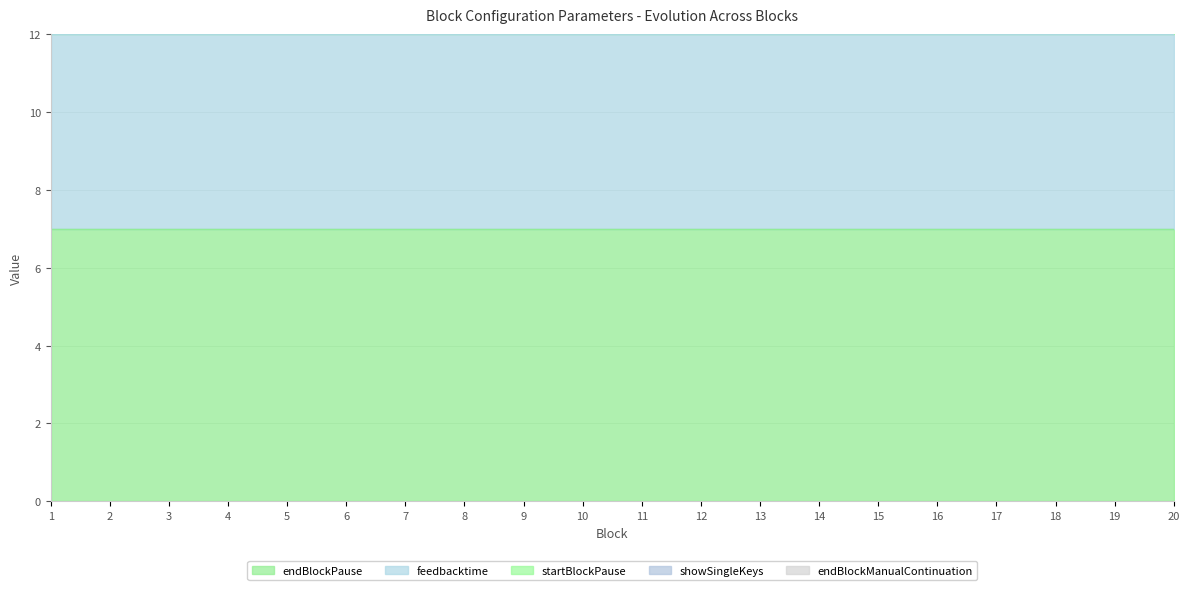

Which series has the widest spread of values?

endBlockPause